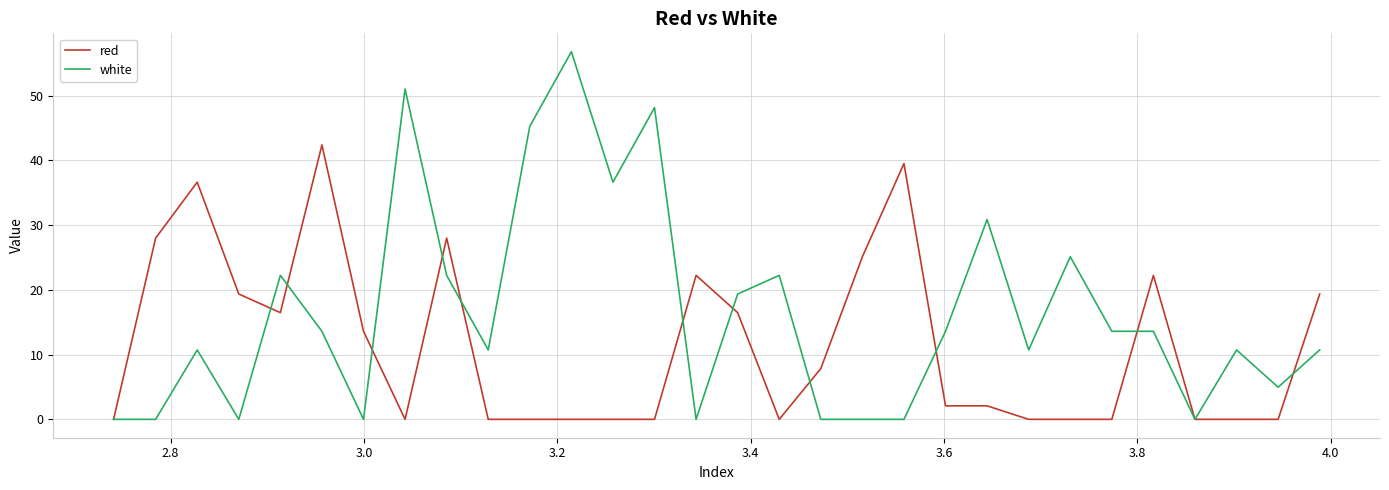

What is the maximum value for red?

42.4